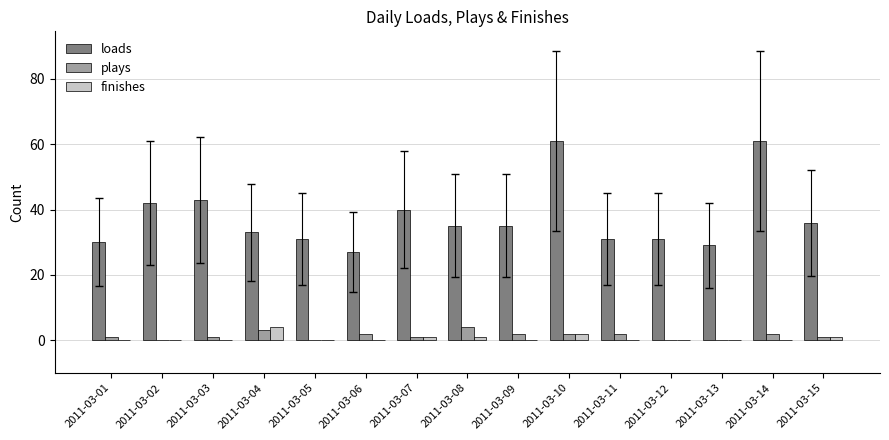

What is the maximum value for finishes?

4